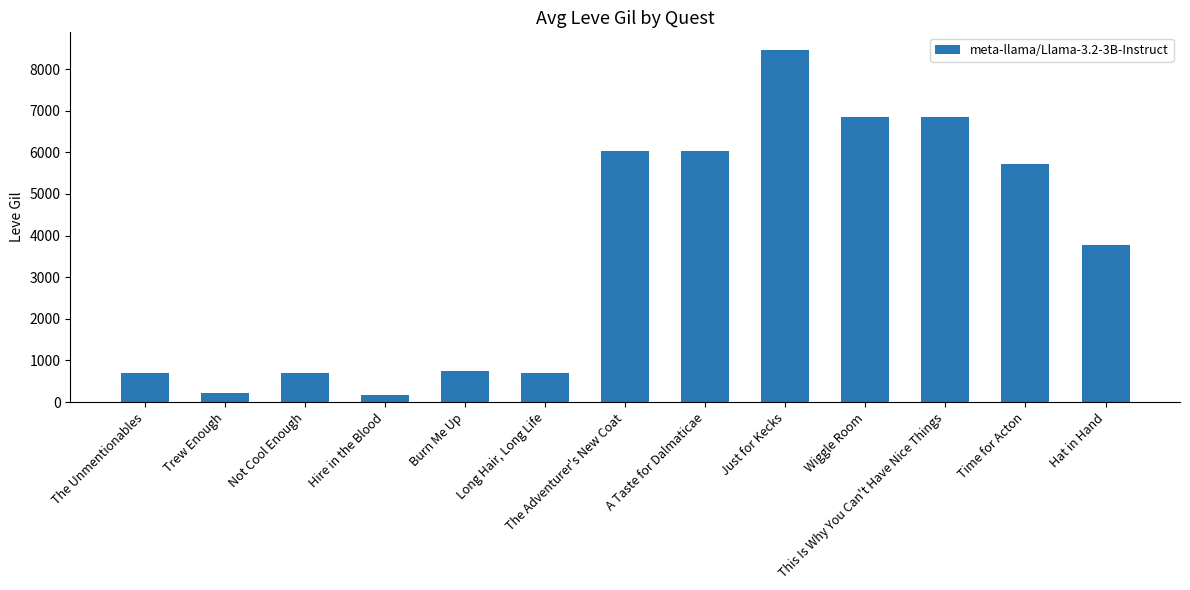

Are the bars horizontal?

No